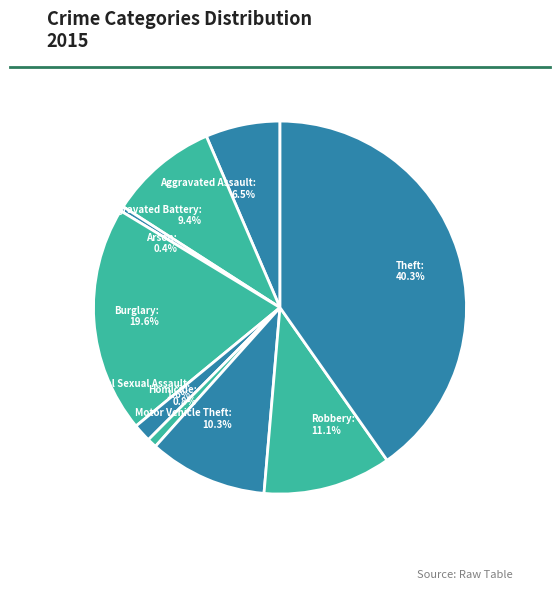

How many slices are in this pie chart?

9